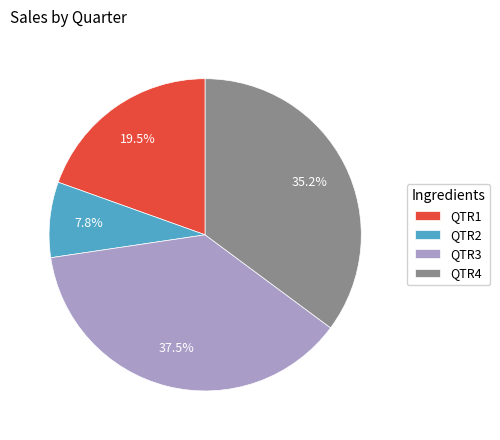

To the nearest percent, what portion does QTR2 represent?

8%